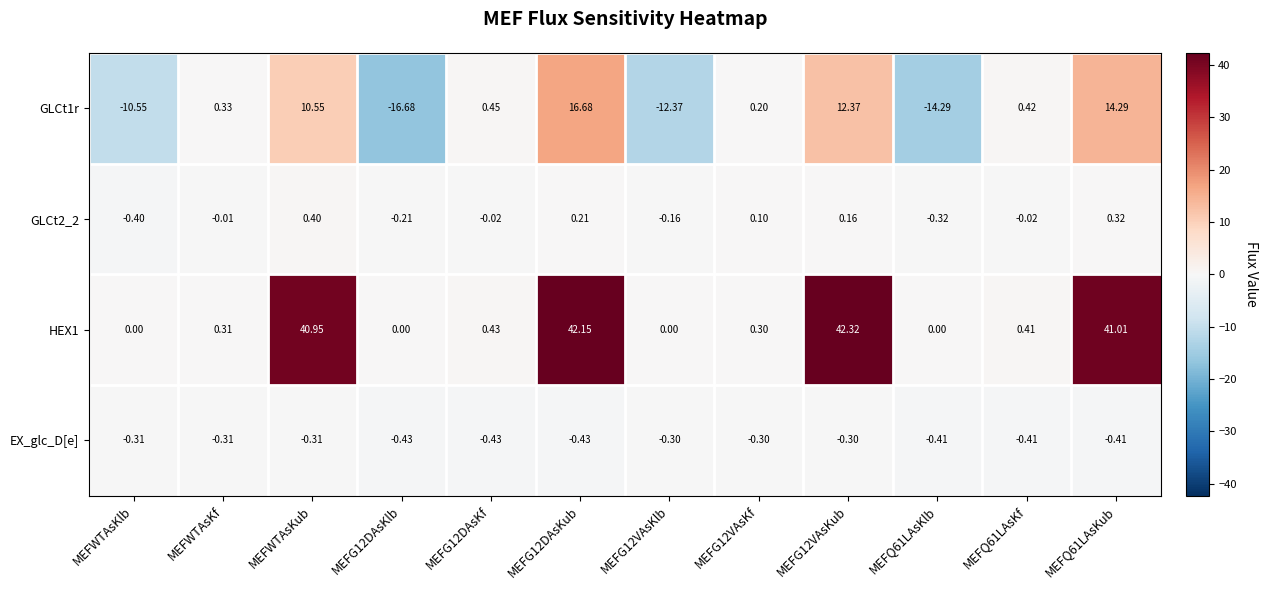

Is the value of GLCt2_2 at MEFQ61LAsKlb greater than the value of GLCt1r at MEFWTAsKlb?

Yes